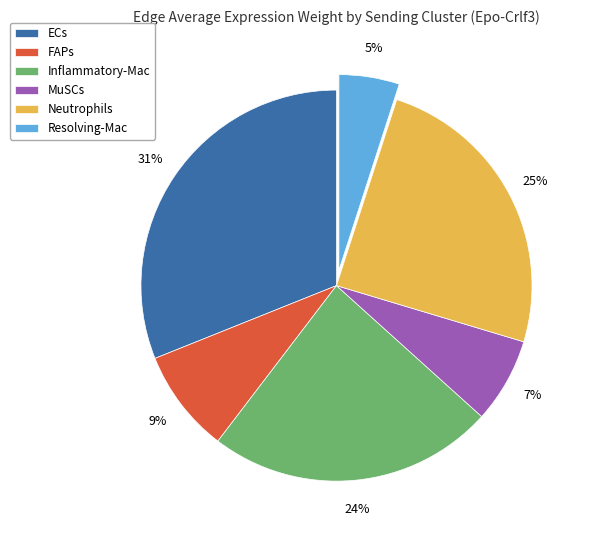

What percentage is the MuSCs slice, to the nearest percent?

7%